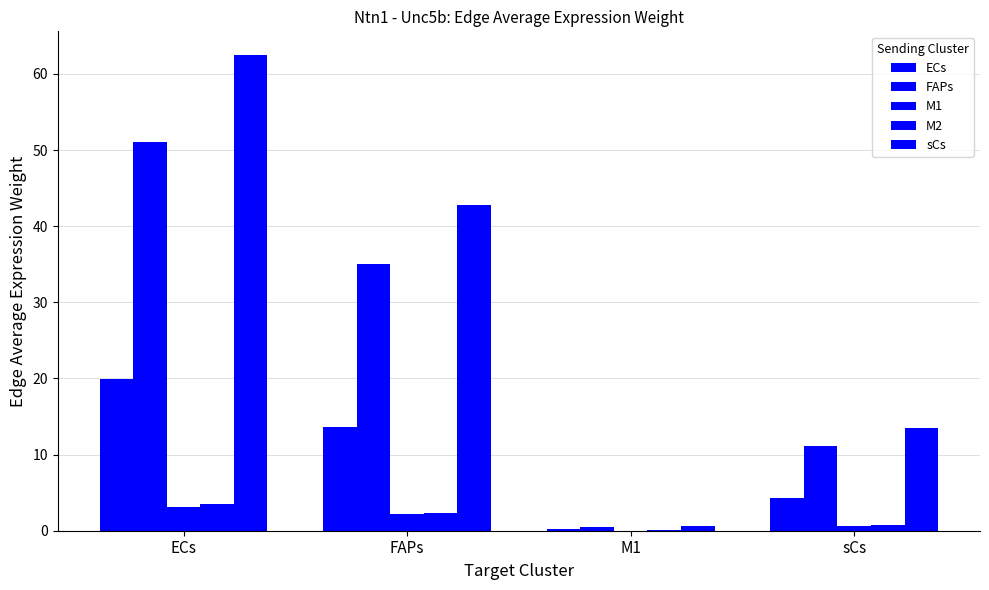

Which series has the largest range (max minus min)?

sCs